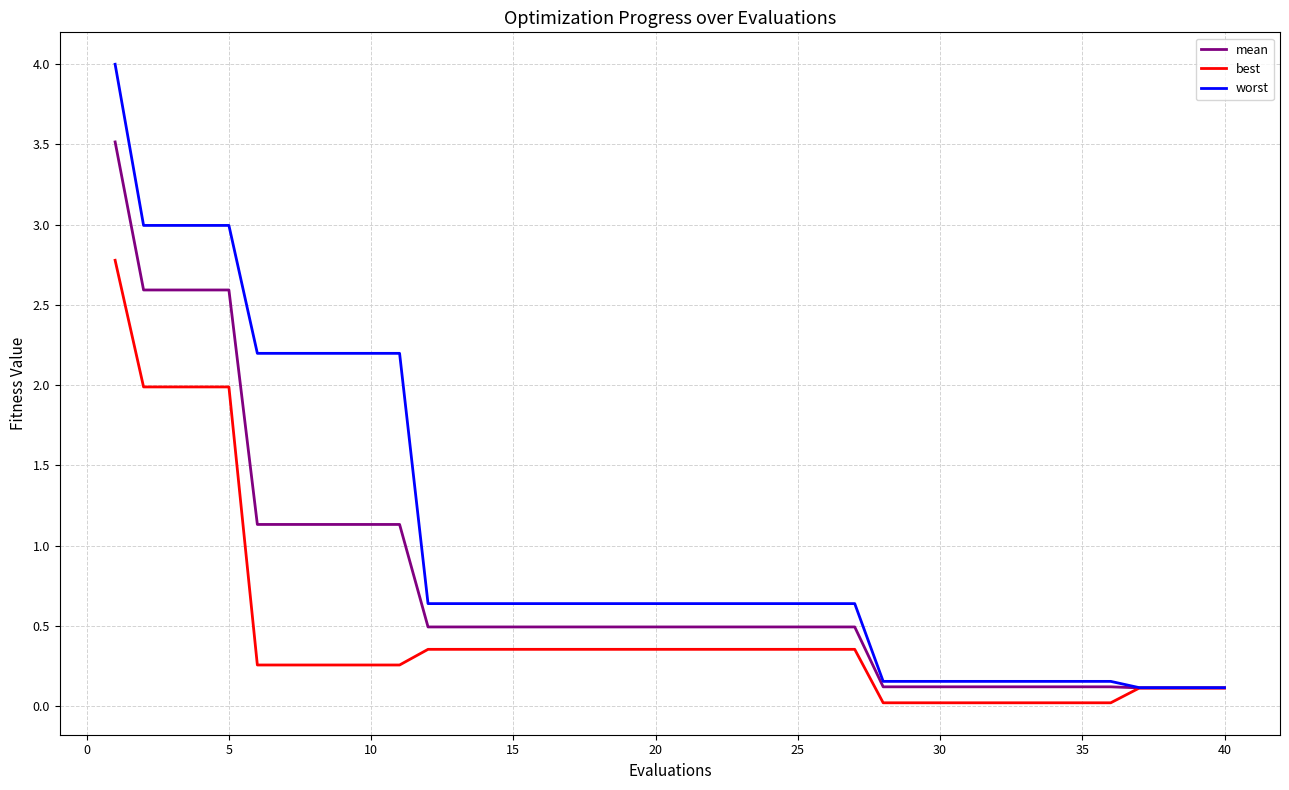

List the series in order of their peak value, lowest first.

best, mean, worst